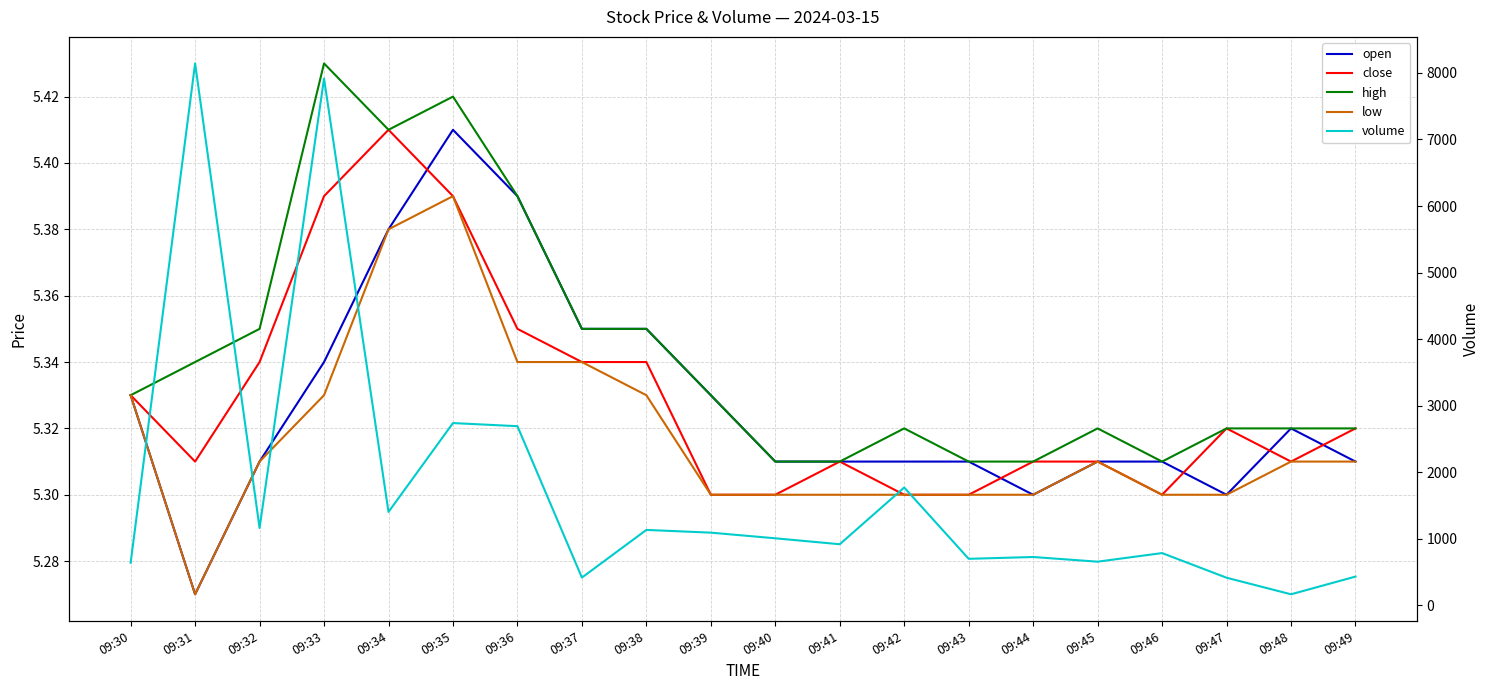

At which category is the sum across all series the highest?

09:31